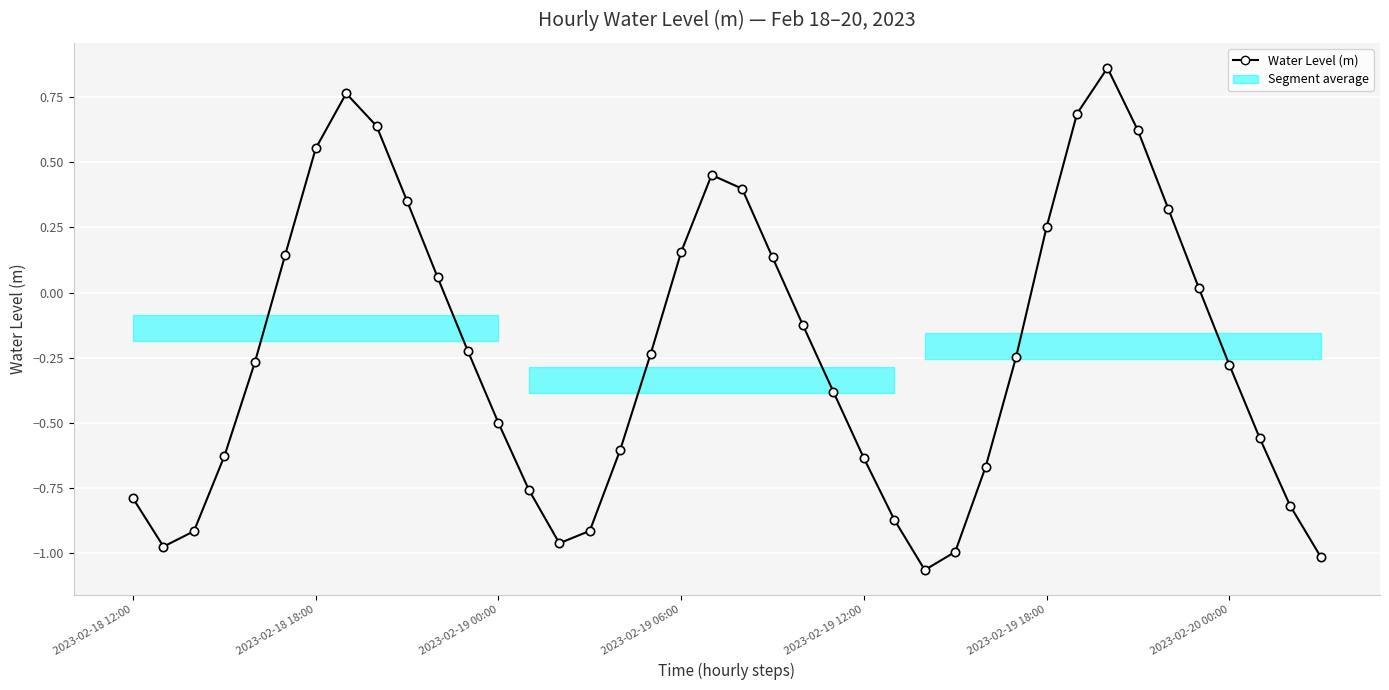

Which label corresponds to the largest value in the chart?

32